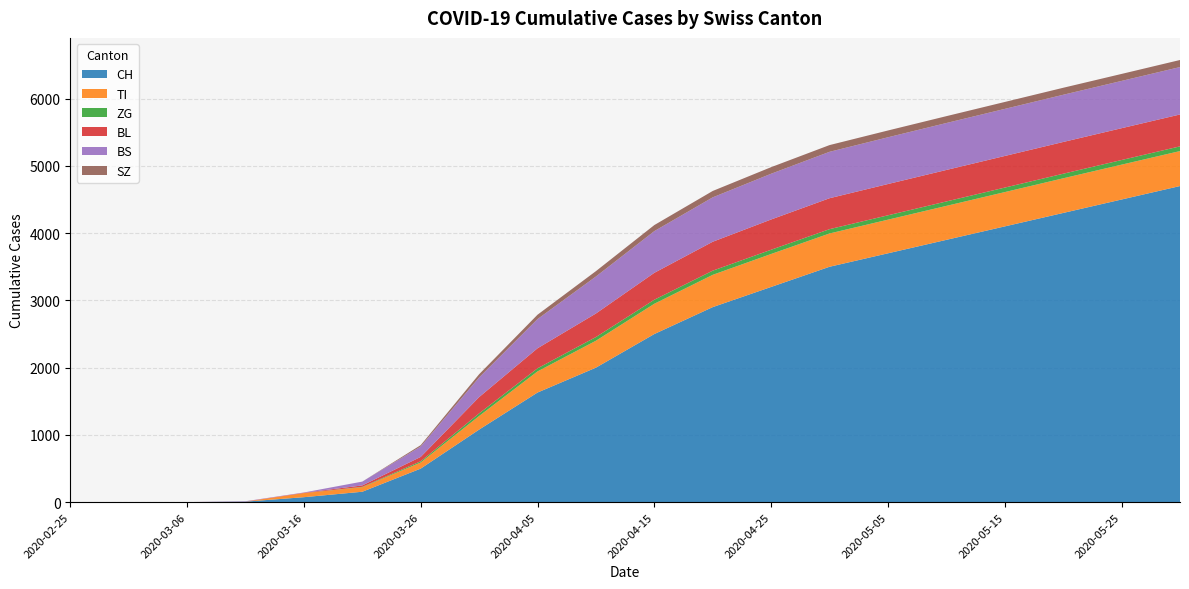

Reading left to right, list all the values displayed in this chart.

CH: 0	0	1	8	74	155	499	1079	1630	2000	2500	2900	3200	3500	3700	3900	4100	4300	4500	4700
TI: 0	0	0	0	61	68	91	202	314	400	450	480	490	495	500	505	510	515	518	520
ZG: 0	0	0	0	0	5	18	39	46	55	60	62	63	64	65	66	67	68	69	70
BL: 0	0	0	2	5	21	65	242	298	350	400	430	450	460	465	468	470	472	473	474
BS: 0	0	0	4	4	57	155	292	434	550	620	660	680	690	695	698	700	702	703	705
SZ: 0	0	0	0	0	0	20	48	65	80	90	95	98	100	101	102	103	104	104	105